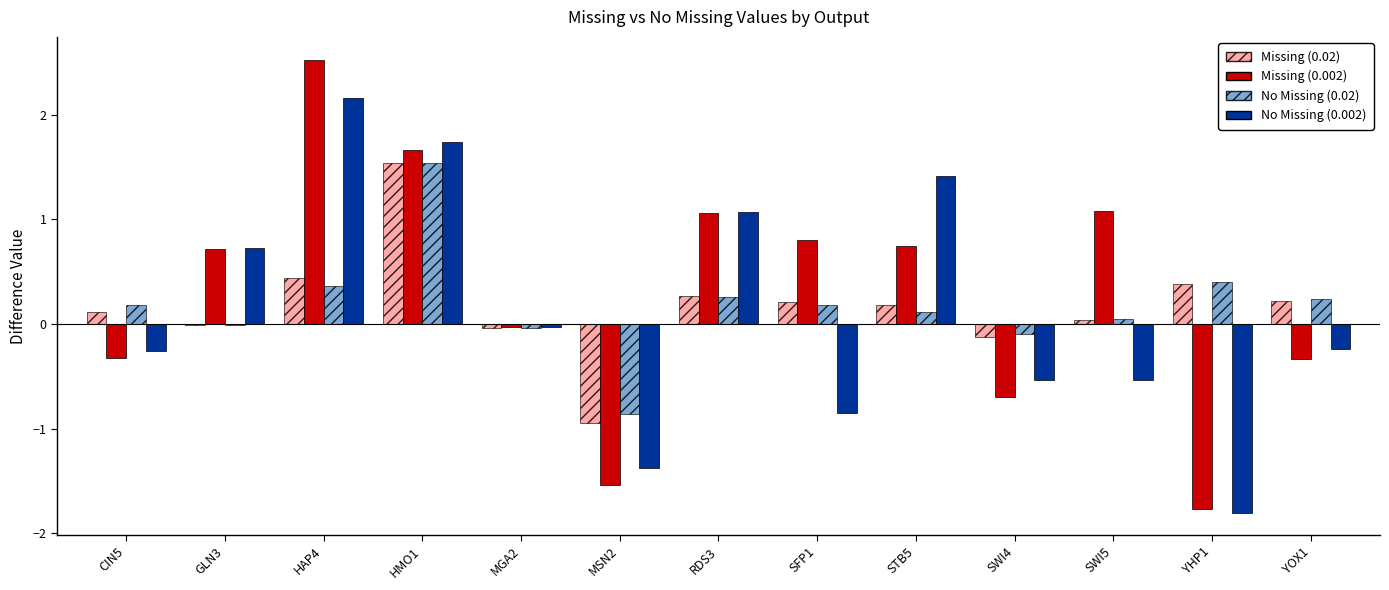

Which series has the largest total across all categories?

Missing (0.002)